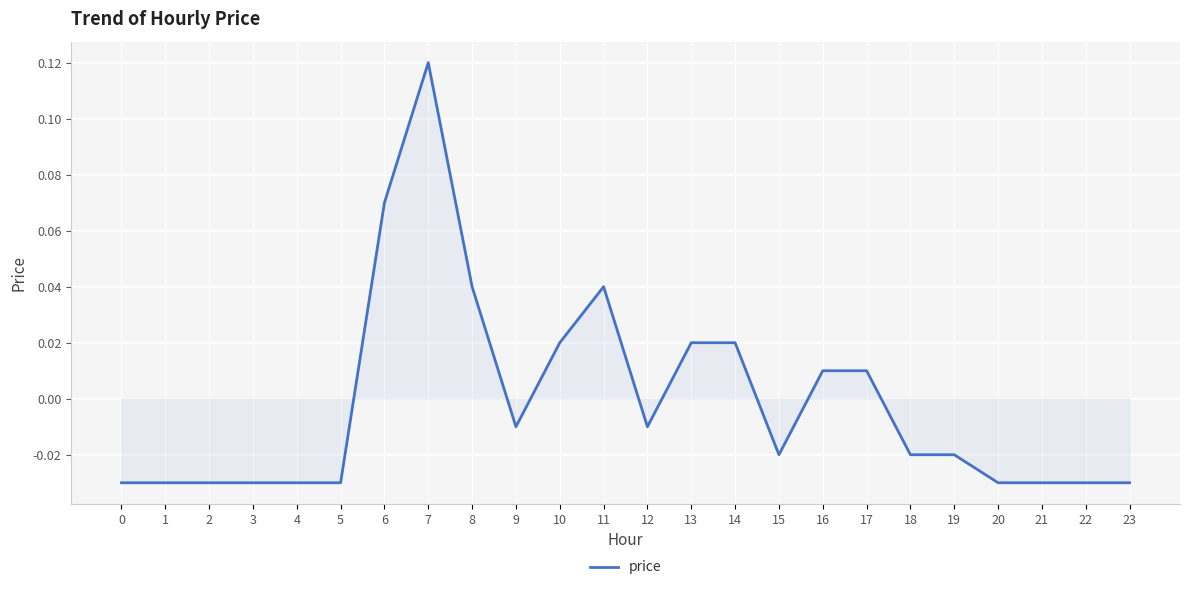

At which category does the chart reach its peak across all series?

7